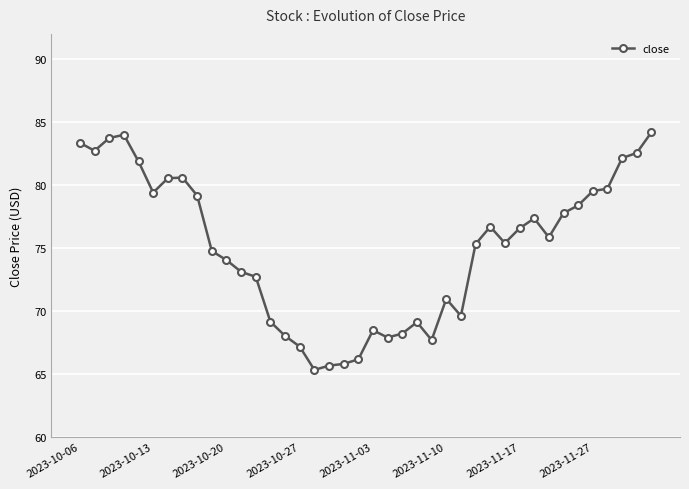

What is the value of the 27th point from the left?

69.6